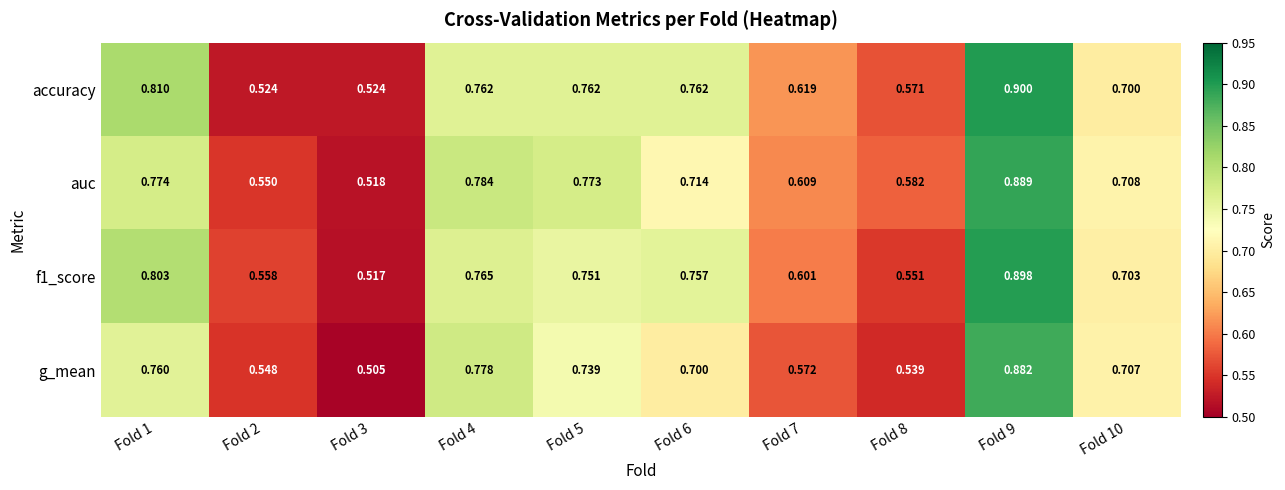

Is the value of accuracy at Fold 8 greater than the value of g_mean at Fold 3?

Yes